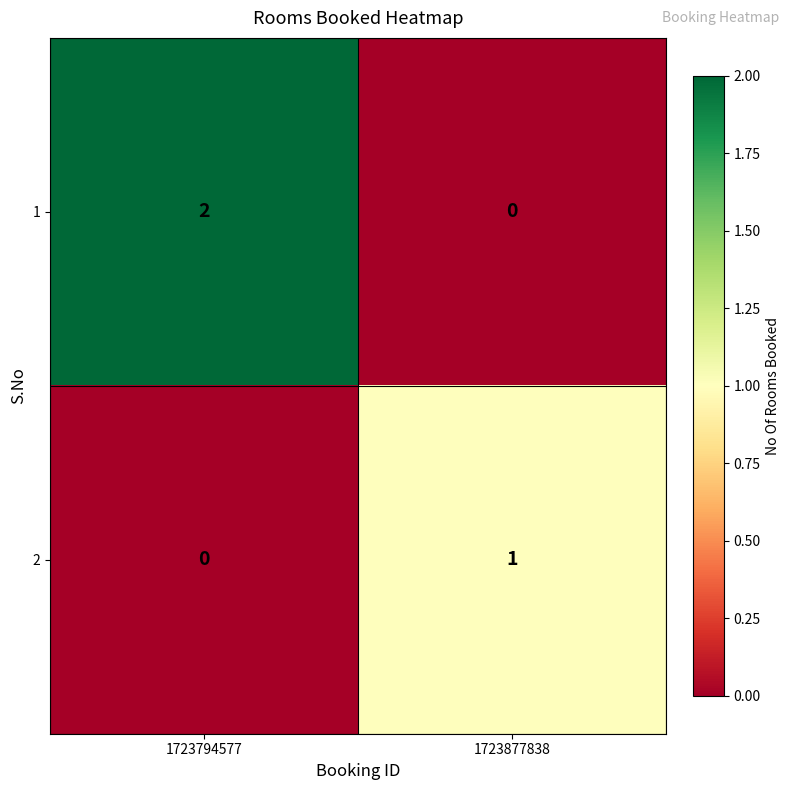

Reading left to right, what are all the values shown in this chart?

1: 1723794577=2	1723877838=0
2: 1723794577=0	1723877838=1